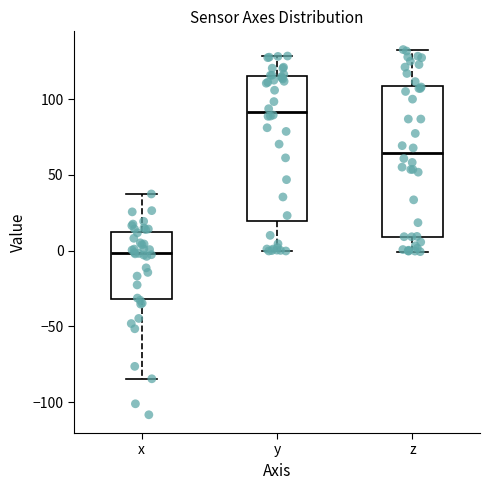

Which box has the highest median line?

y